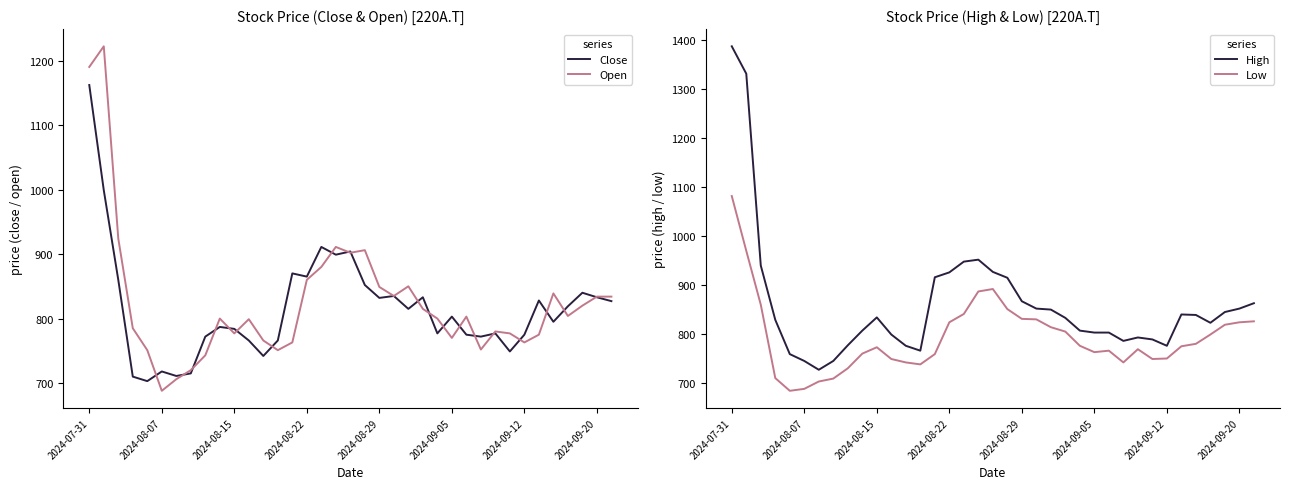

Is it true that Close equals 1044 at 12?

False